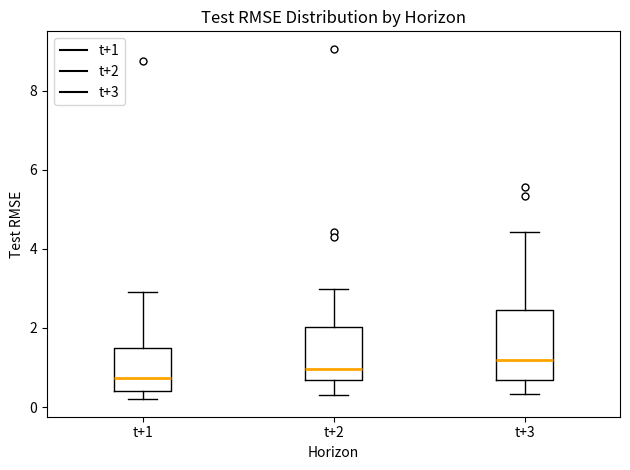

Which box's median line is the lowest?

t+1